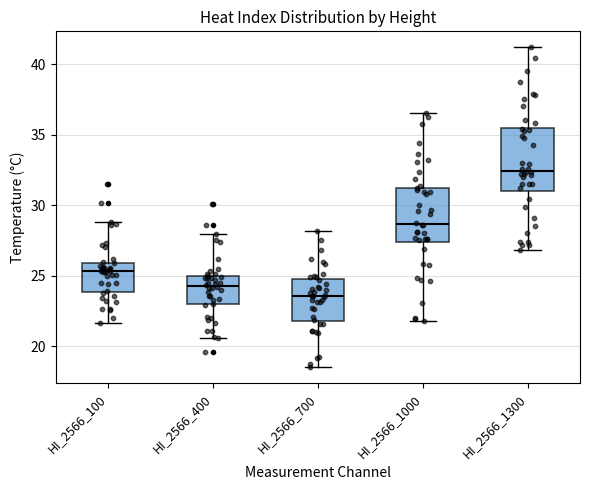

Which box's median line is the lowest?

HI_2566_700